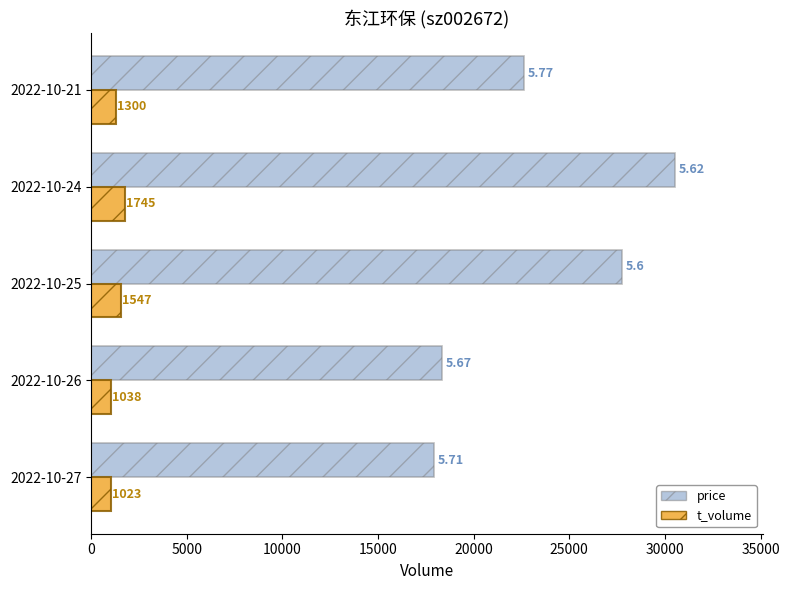

What is the smallest value displayed?

1023